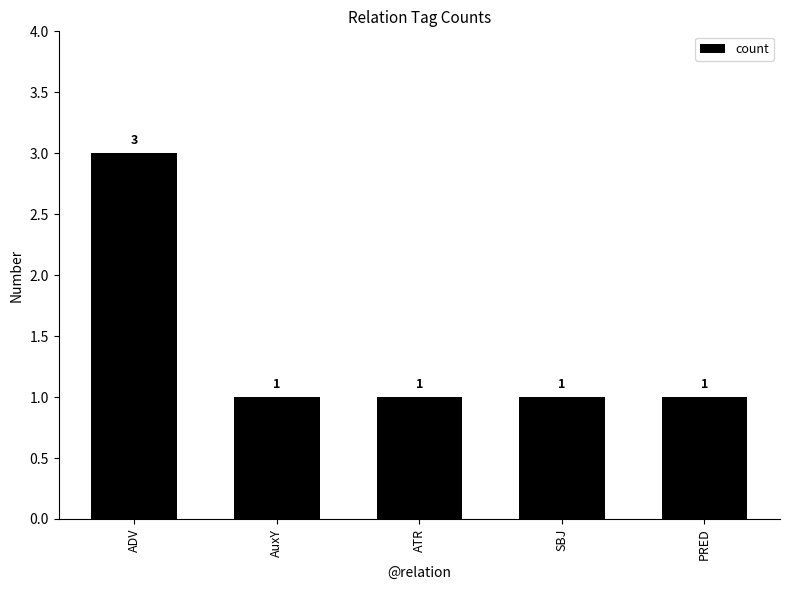

Does the chart contain any negative values?

No